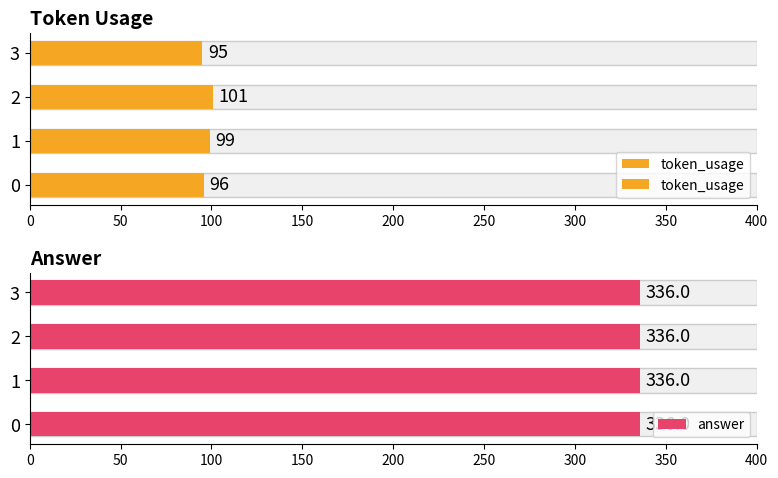

How many bars are there in total?

8